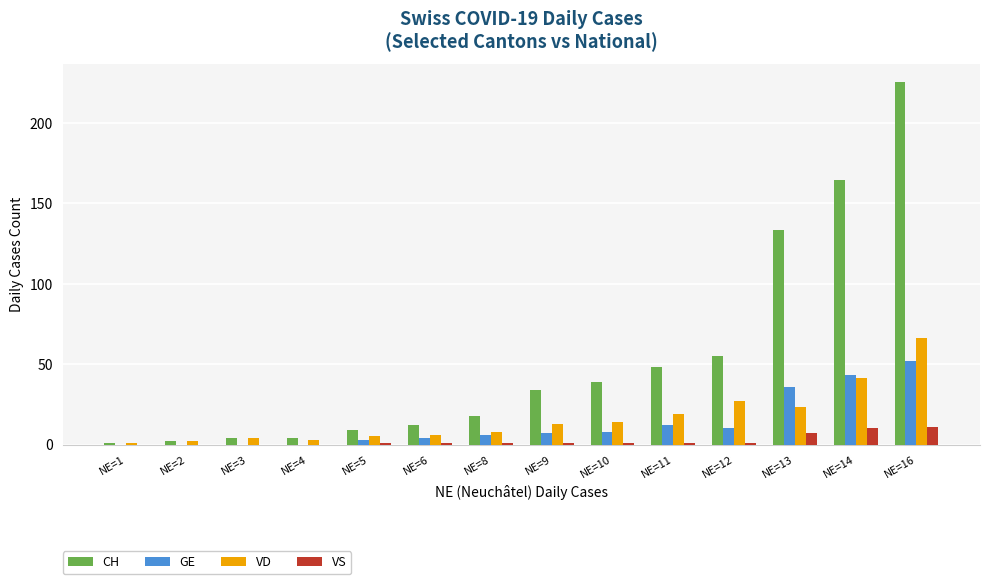

How many groups of bars are there?

14